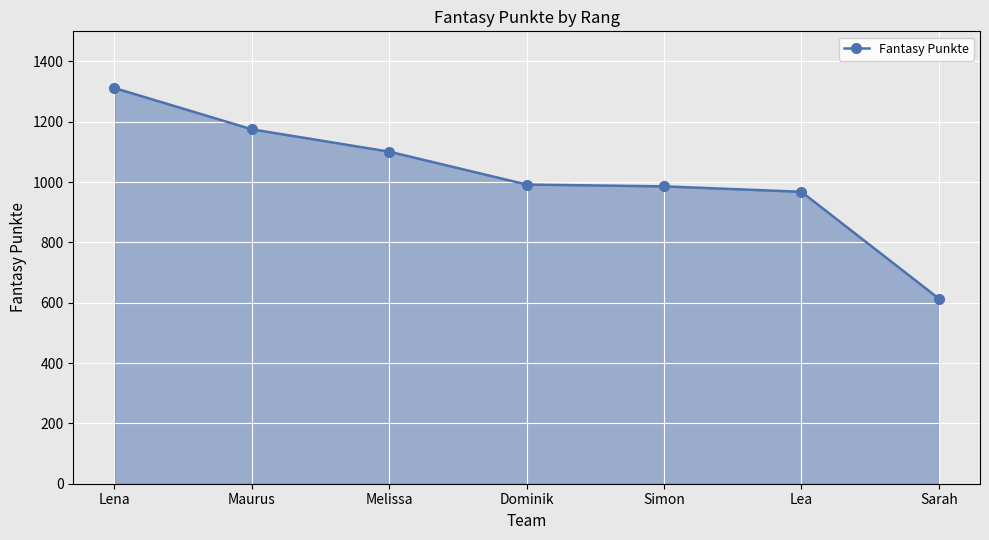

What is the smallest value displayed?

614